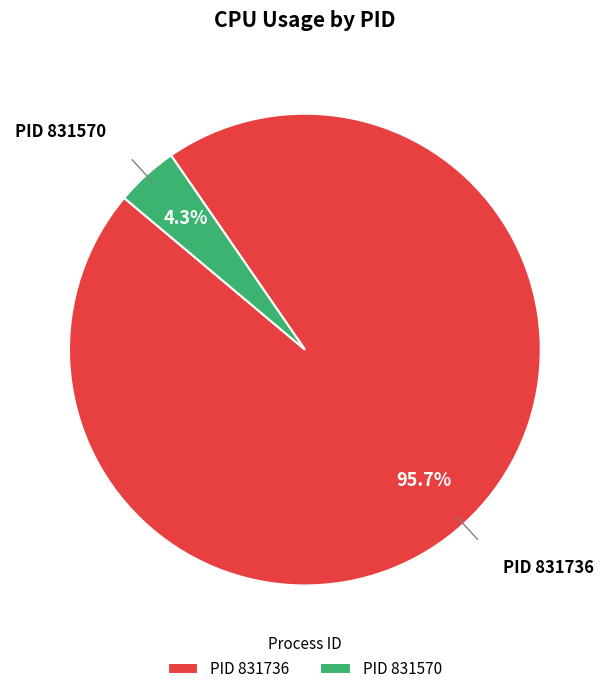

Approximately how many times larger is the value at PID 831736 compared to PID 831570?

22.3